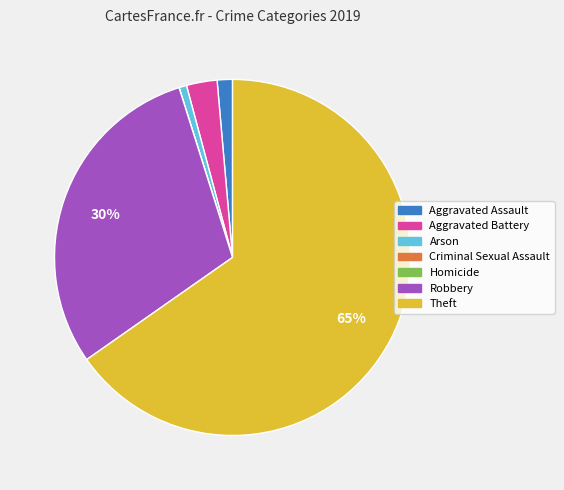

Do Arson and Aggravated Assault together represent more than half of the pie?

No